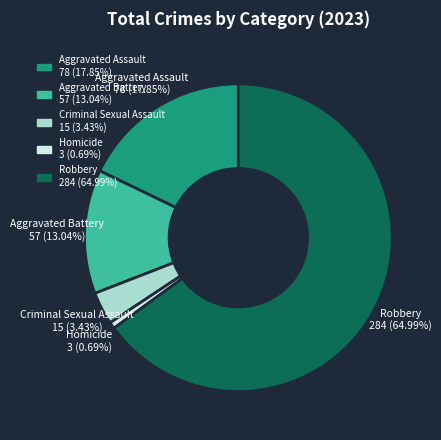

What is the ratio of the value at Aggravated Assault to the value at Aggravated Battery?

1.4